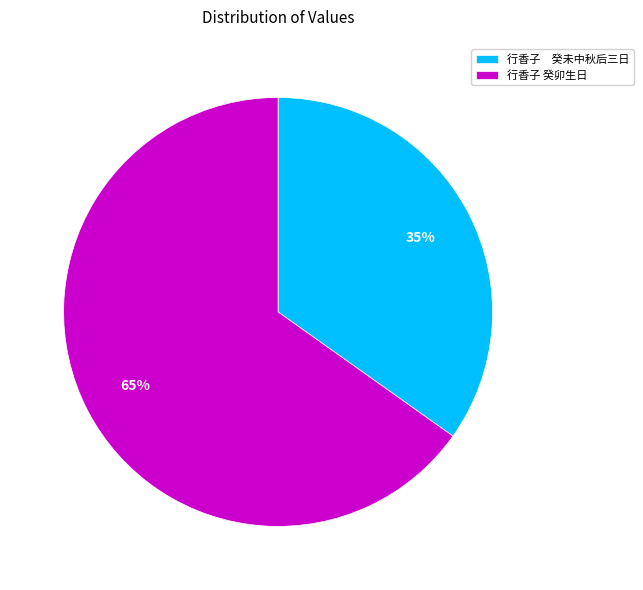

Count the number of slices in the pie.

2